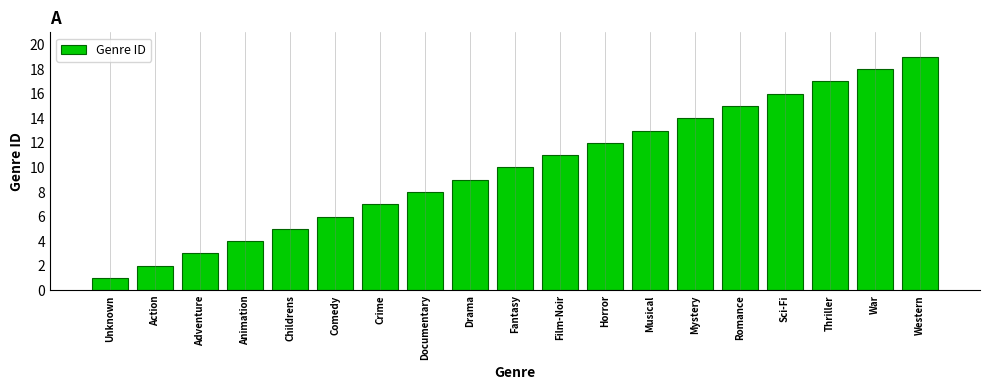

What is the value of the 10th bar from the left?

10